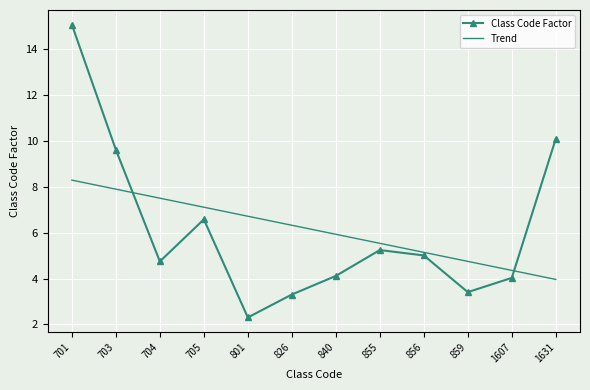

Which series has the widest spread of values?

Class Code Factor